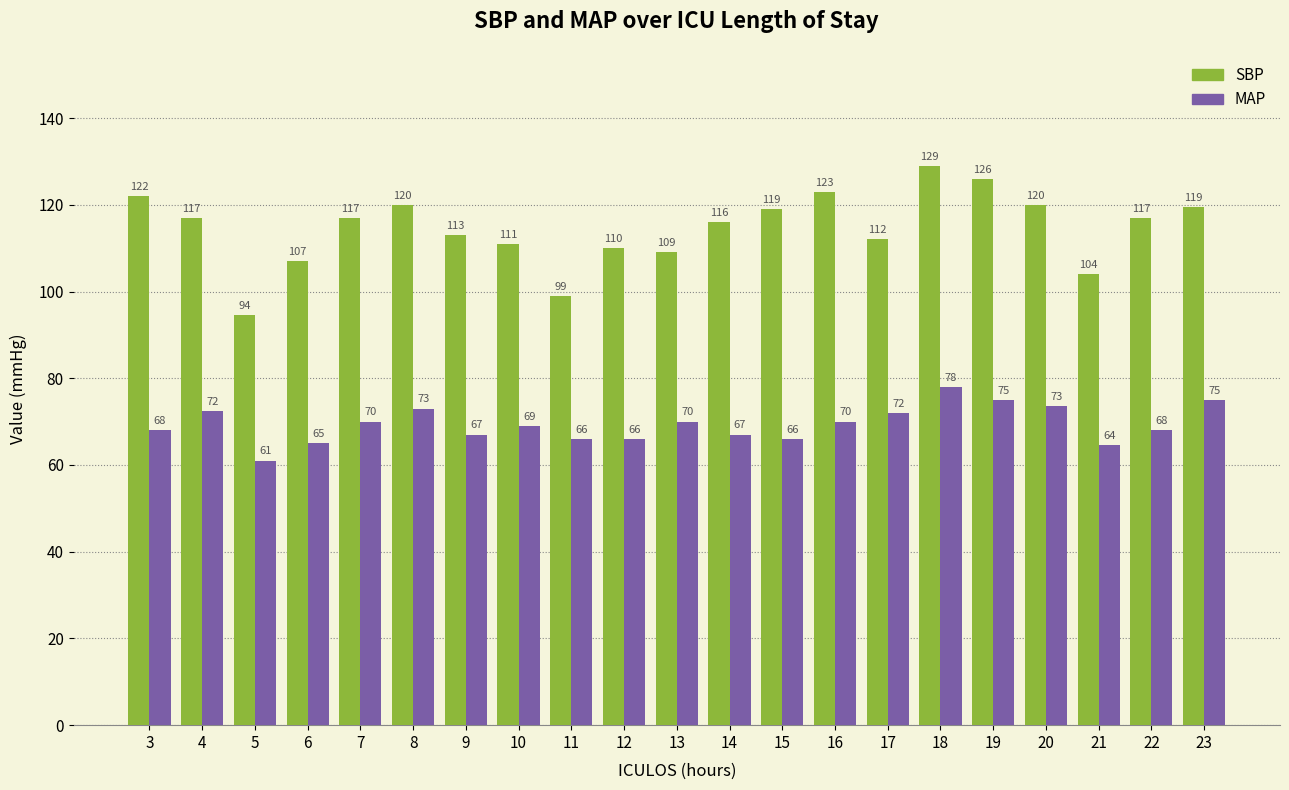

What is the average value of the MAP series?

69.4